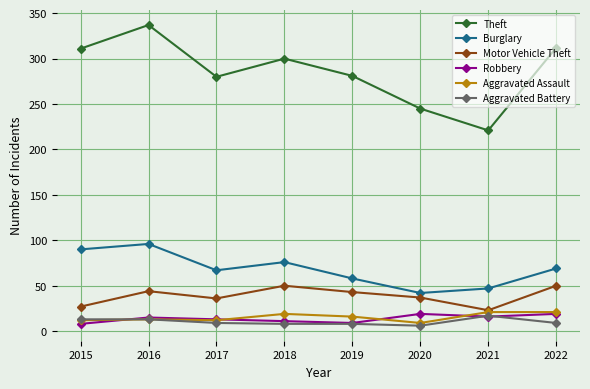

True or false: Aggravated Assault and Burglary intersect in this chart.

False